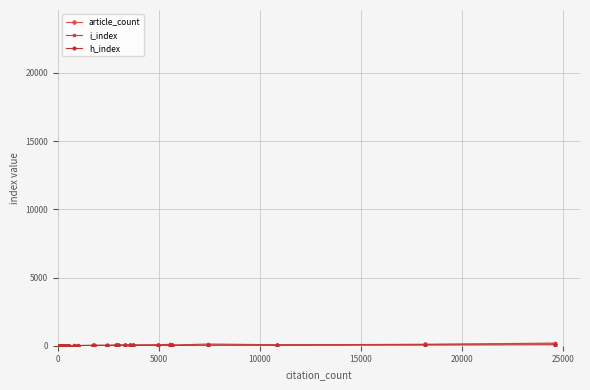

True or false: i_index and article_count cross at least once.

True